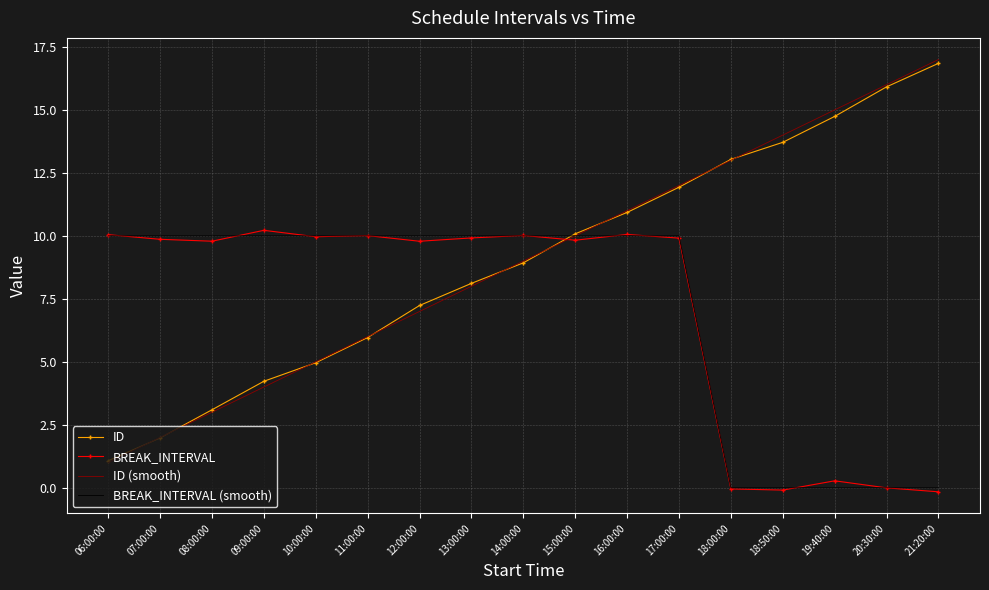

What is the total value across all series at 12:00:00?

34.0